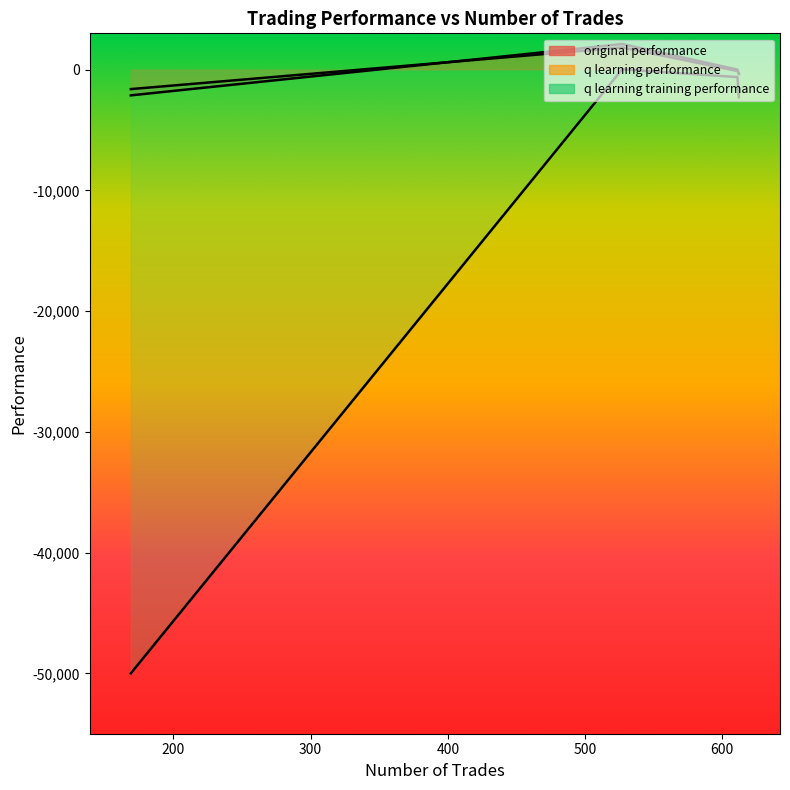

What is the difference between the highest and lowest values at 527?

2095.3